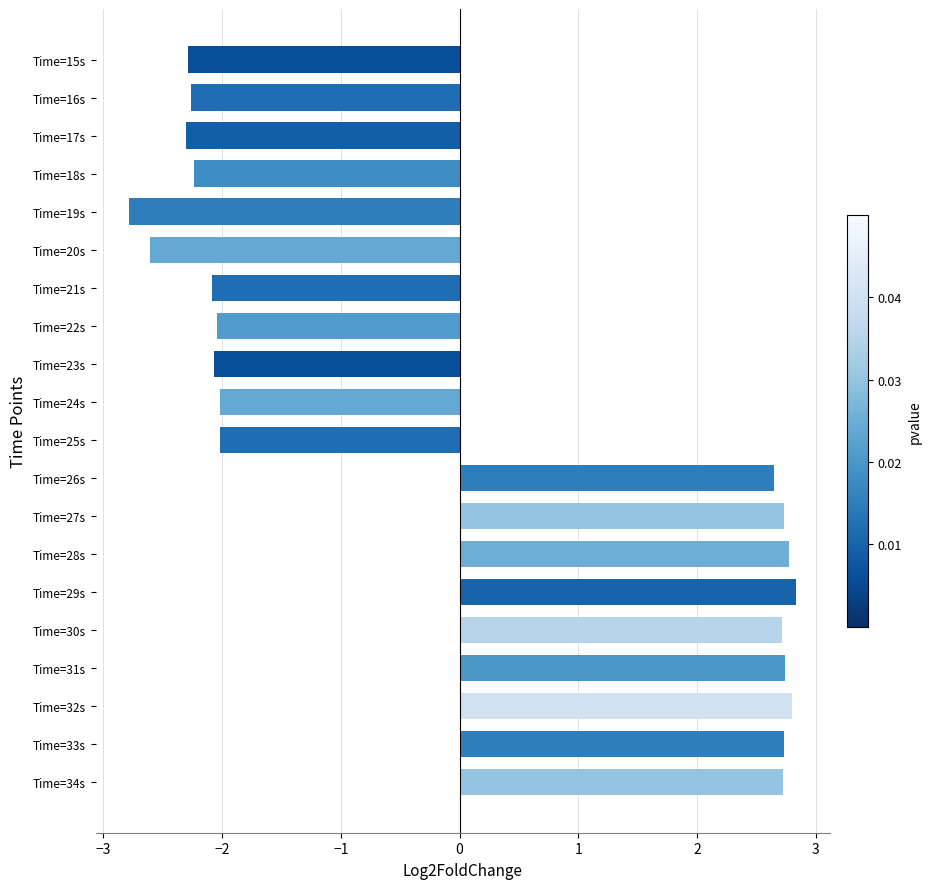

What is the change in value from Time=19s to Time=34s?

+5.5